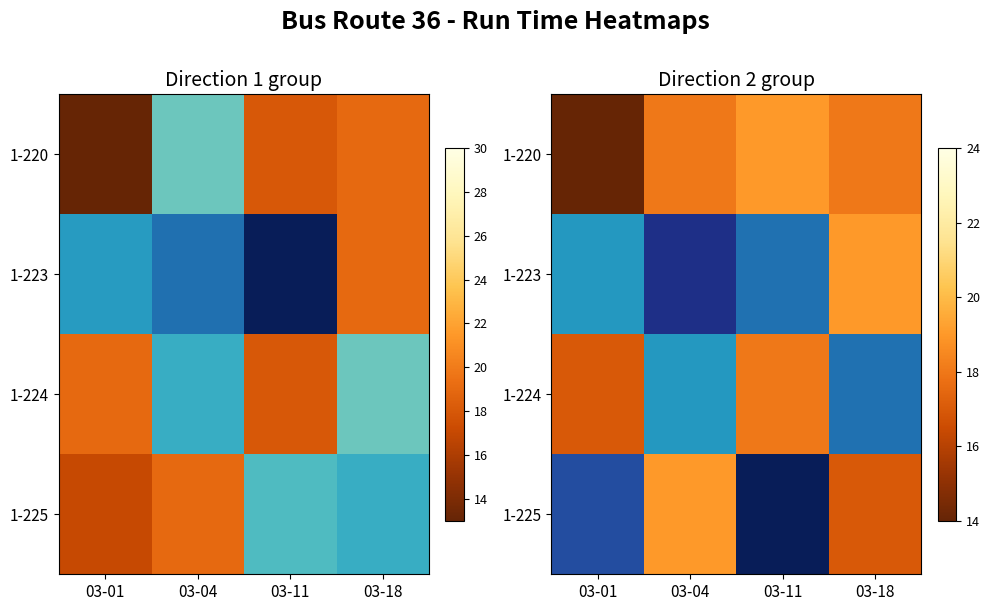

Rank the series by their maximum value, from lowest to highest.

1-220, 1-224, 1-223, 1-225